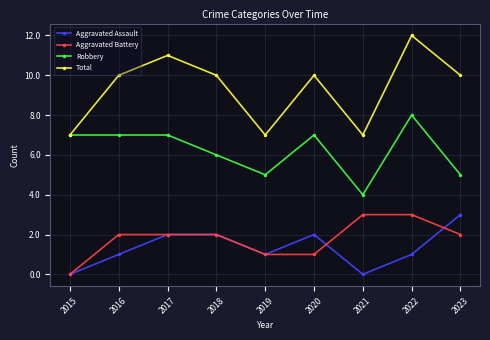

Reading right to left, list all the values displayed in this chart.

Aggravated Assault: 2023=3	2022=1	2021=0	2020=2	2019=1	2018=2	2017=2	2016=1	2015=0
Aggravated Battery: 2023=2	2022=3	2021=3	2020=1	2019=1	2018=2	2017=2	2016=2	2015=0
Robbery: 2023=5	2022=8	2021=4	2020=7	2019=5	2018=6	2017=7	2016=7	2015=7
Total: 2023=10	2022=12	2021=7	2020=10	2019=7	2018=10	2017=11	2016=10	2015=7